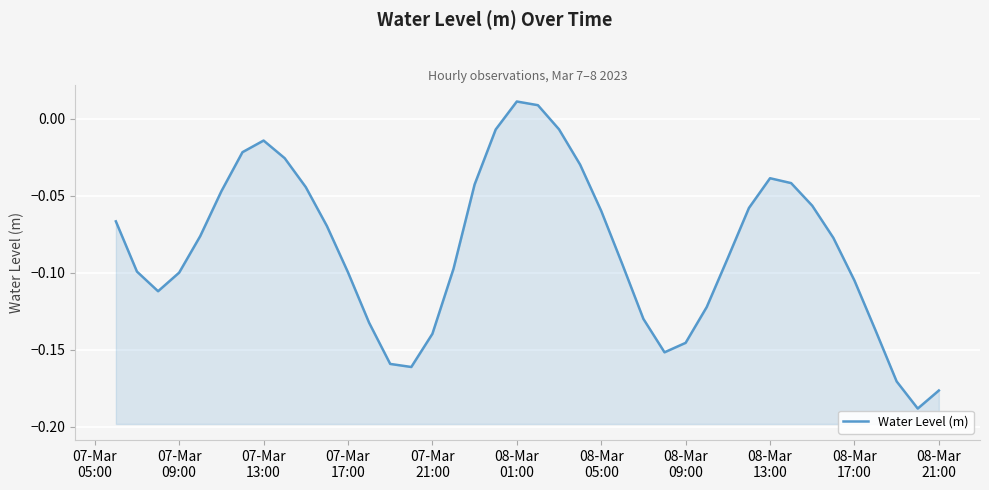

How many interior local peaks (higher than both neighbors) does the data have?

3